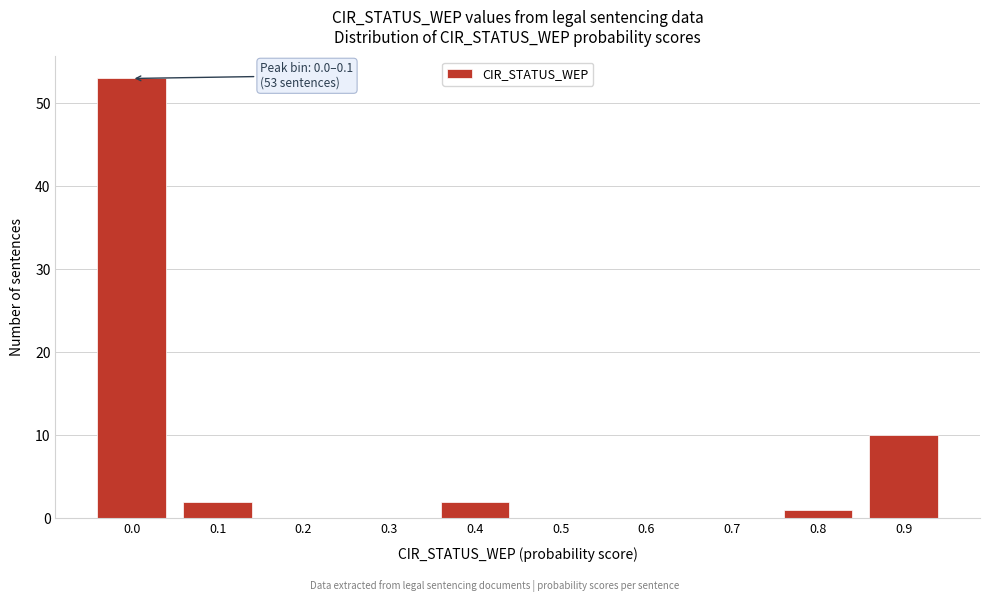

Reading left to right, list all the values displayed in this chart.

0.0=53	0.1=2	0.2=0	0.3=0	0.4=2	0.5=0	0.6=0	0.7=0	0.8=1	0.9=10